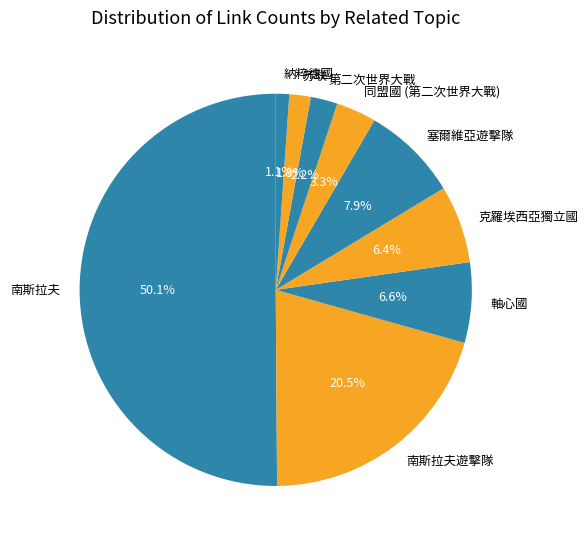

Which category has the biggest portion of the pie?

南斯拉夫